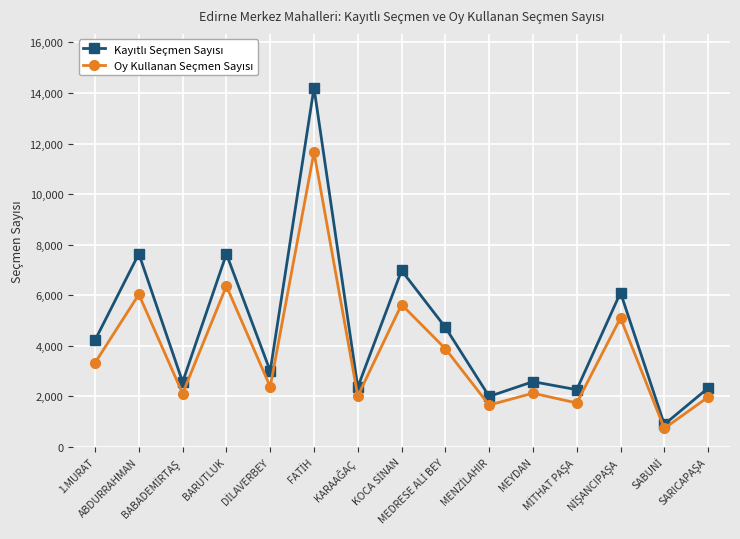

Count the number of data series in this chart.

2